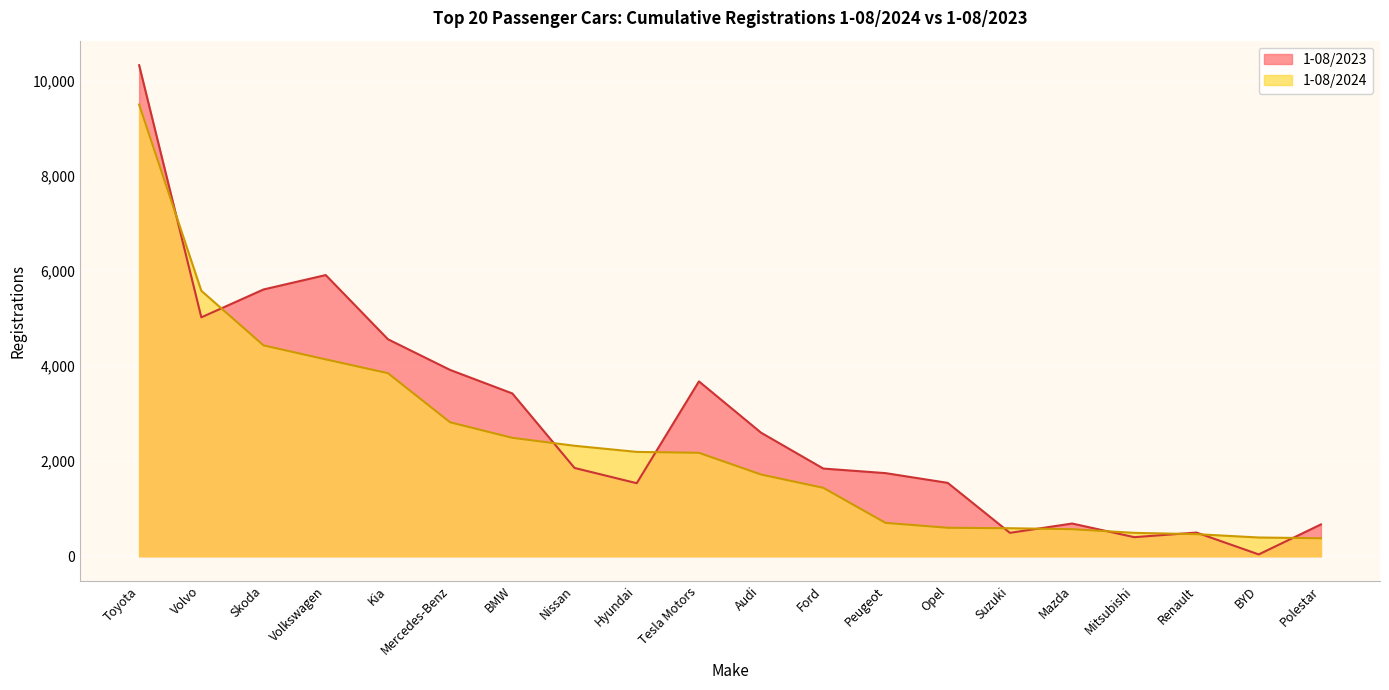

At how many categories does at least one series exceed 6306?

1